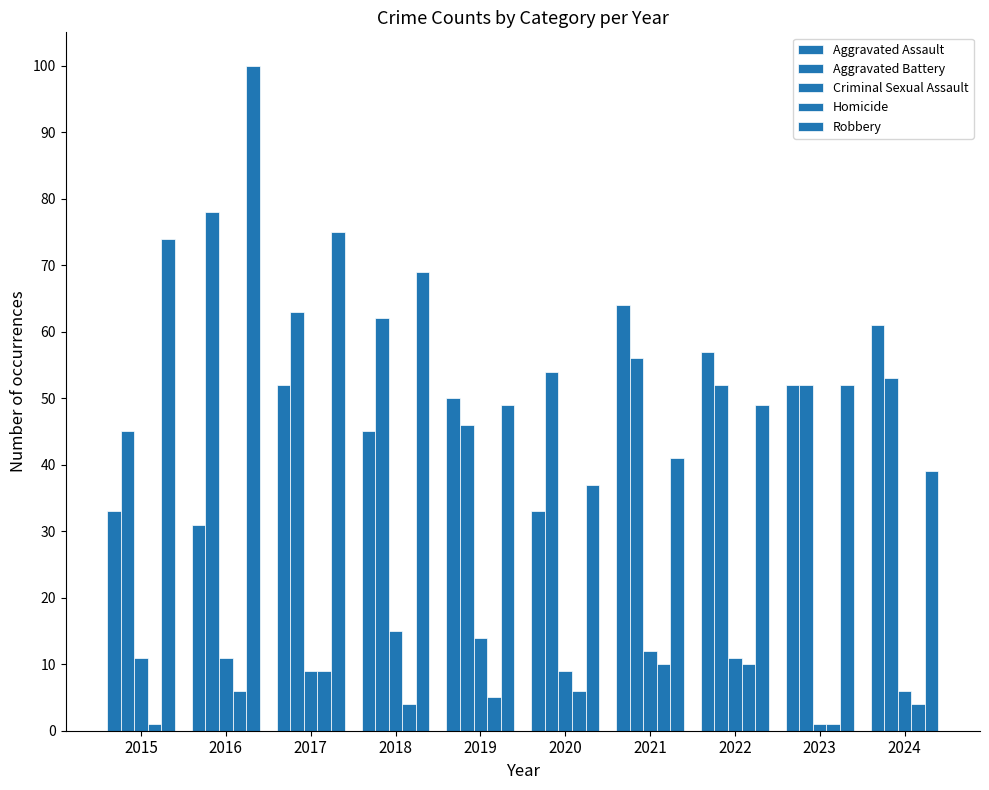

How many bars are there in each group?

5